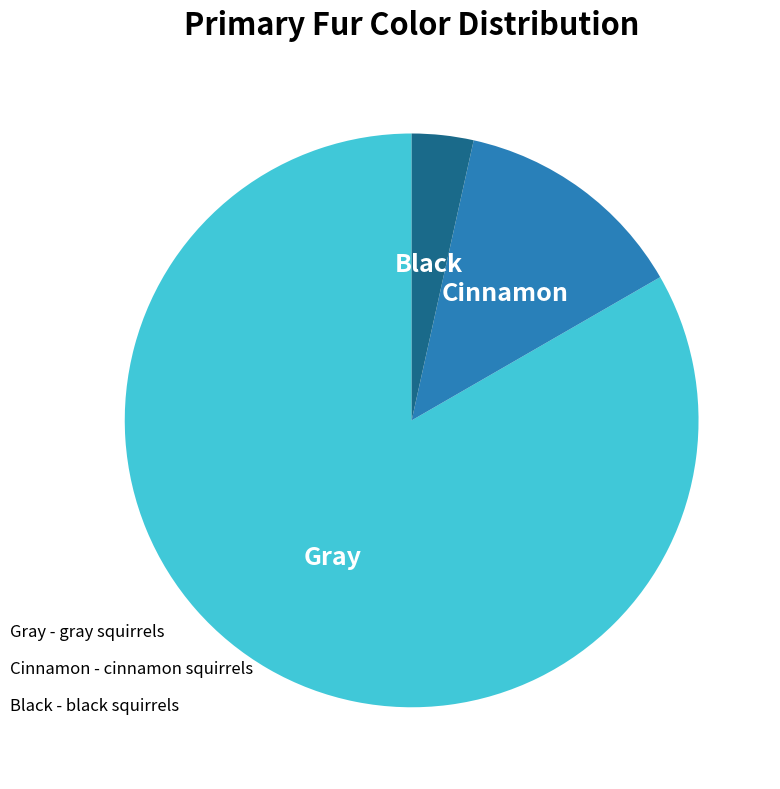

How many segments does this pie chart have?

3